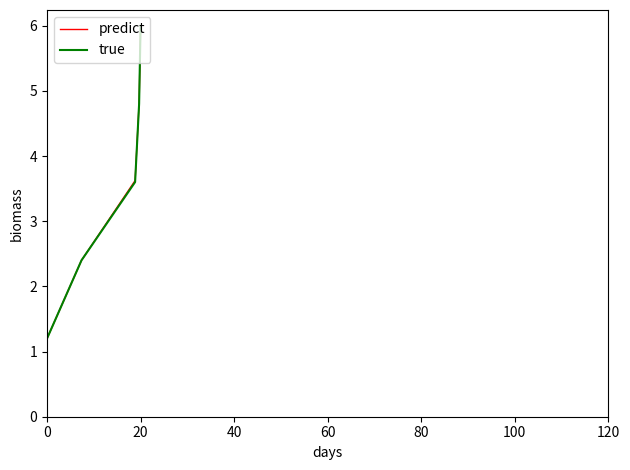

How many lines are shown in the chart?

2